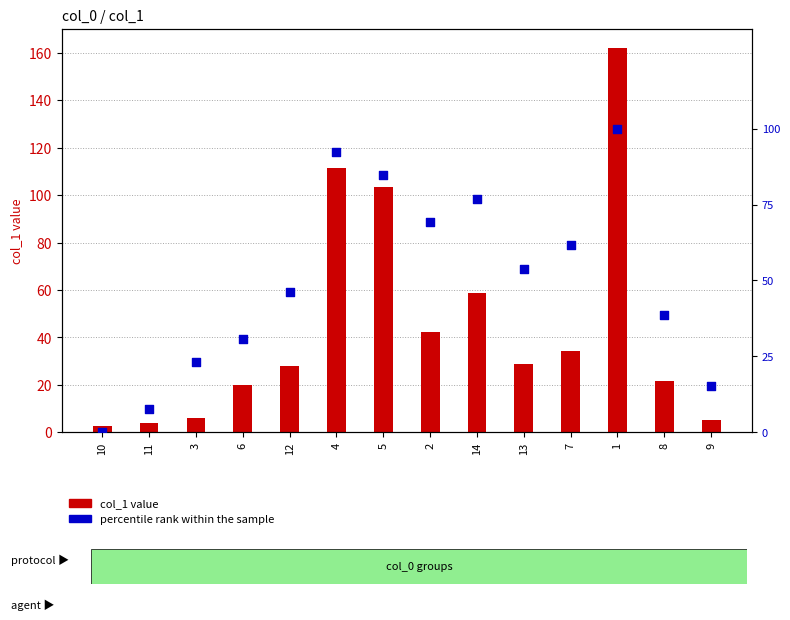

At which category is the sum across all series the highest?

1